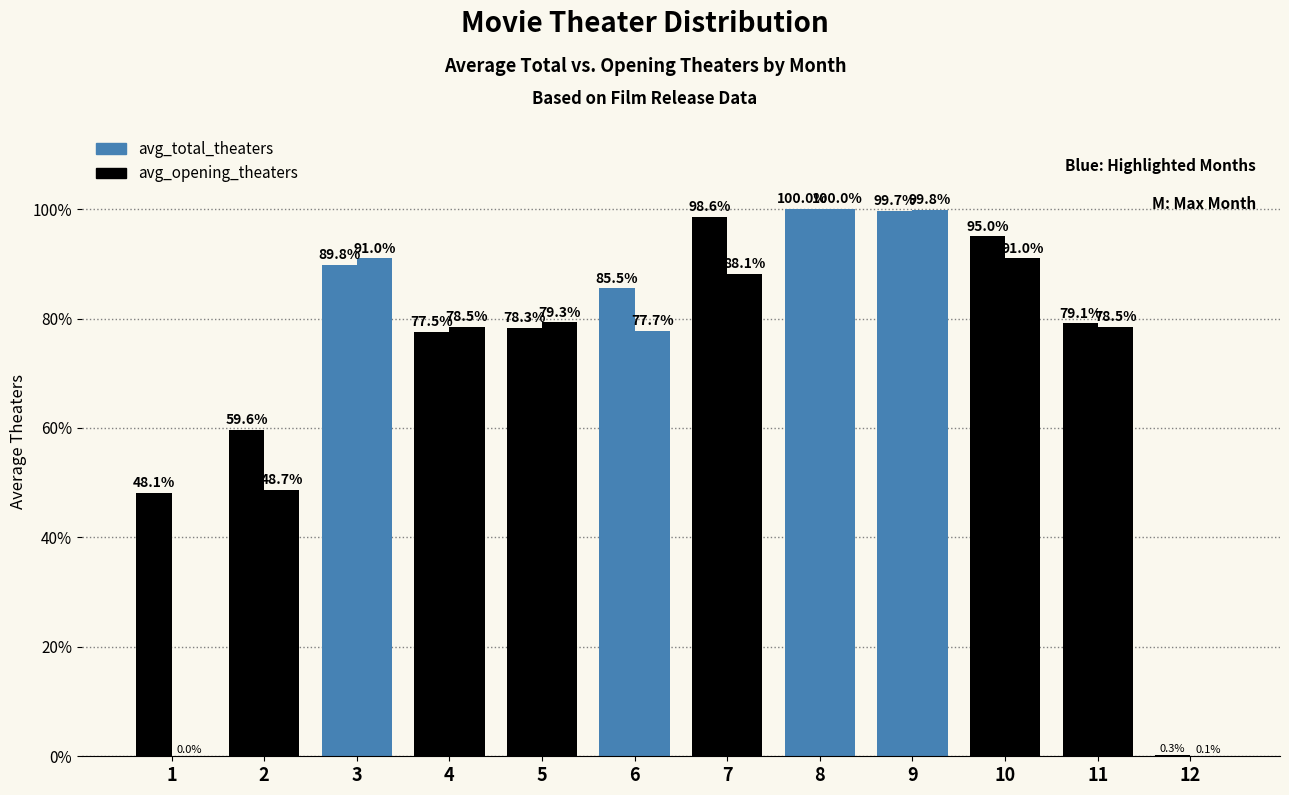

How many series are shown in this chart?

2